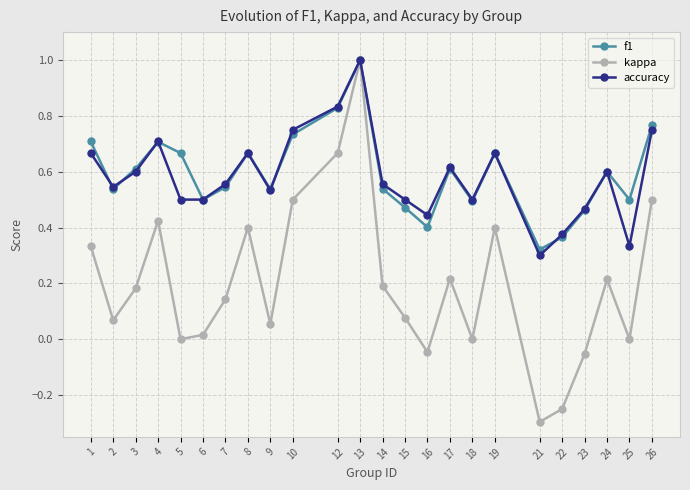

How many f1 values are between 0 and 1?

24